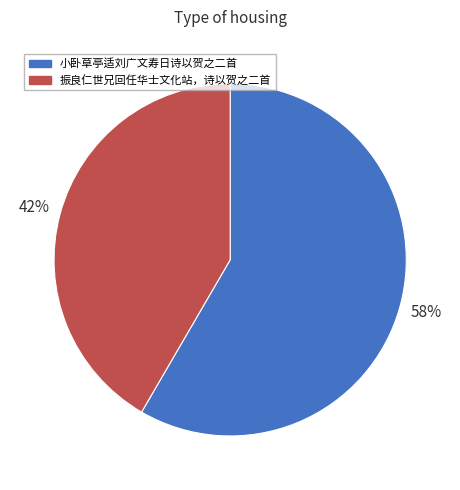

Is the sum of 小卧草亭适刘广文寿日诗以贺之二首 and 振良仁世兄回任华士文化站，诗以贺之二首 greater than half?

Yes